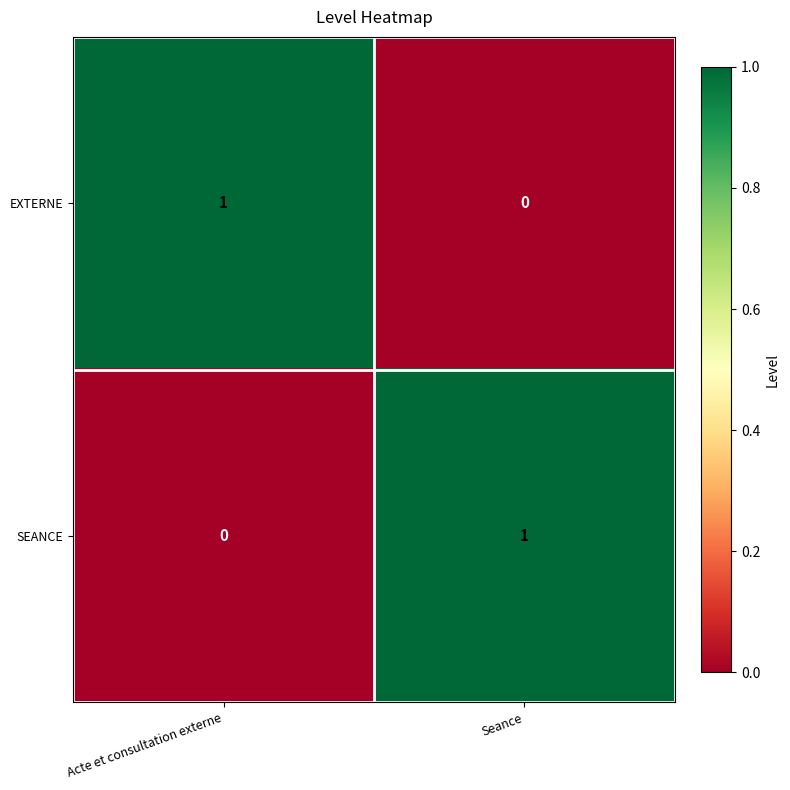

At Seance, list the series in order from smallest to largest.

EXTERNE, SEANCE